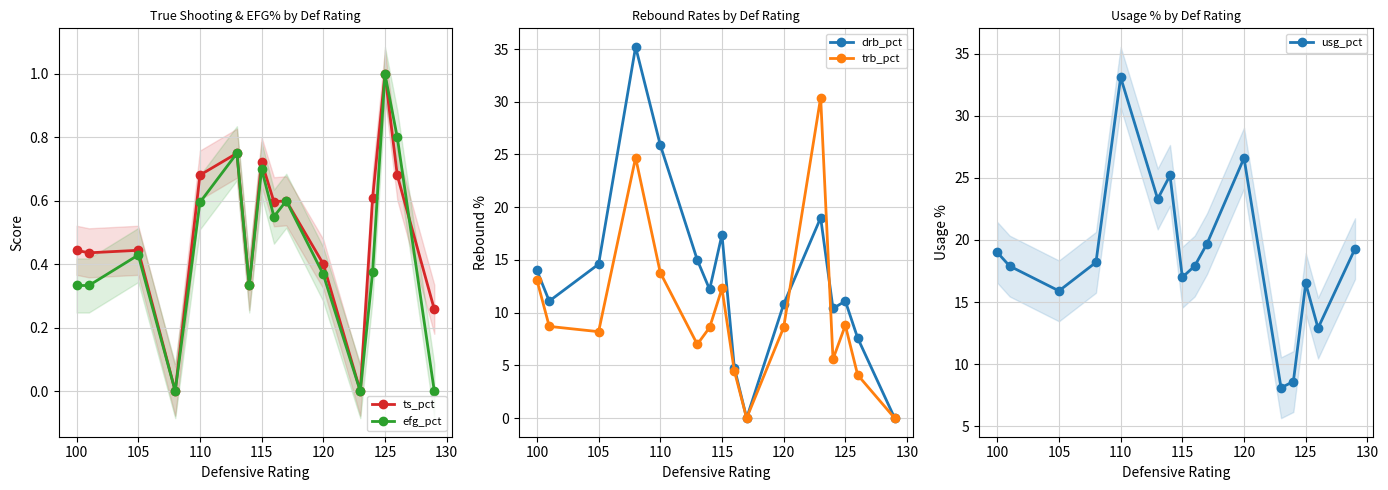

True or false: efg_pct has a value of 0.8 at 110.

False